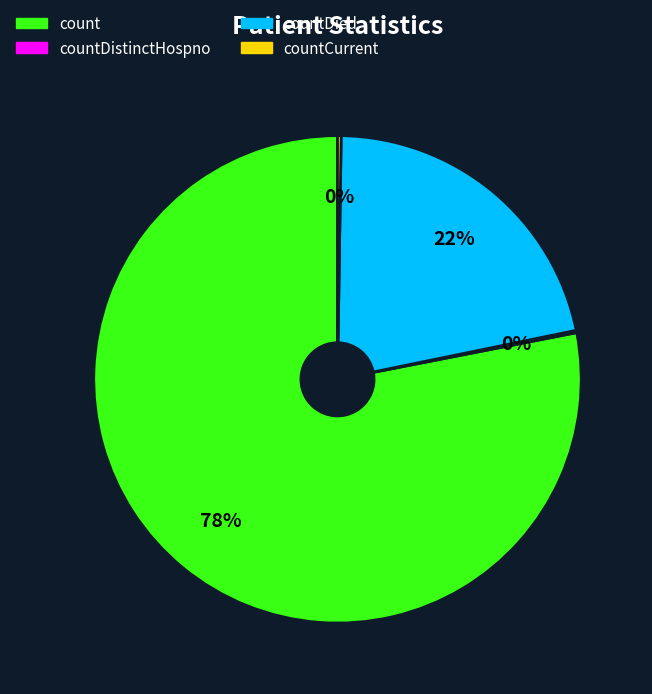

To the nearest percent, what is the average slice percentage?

25%